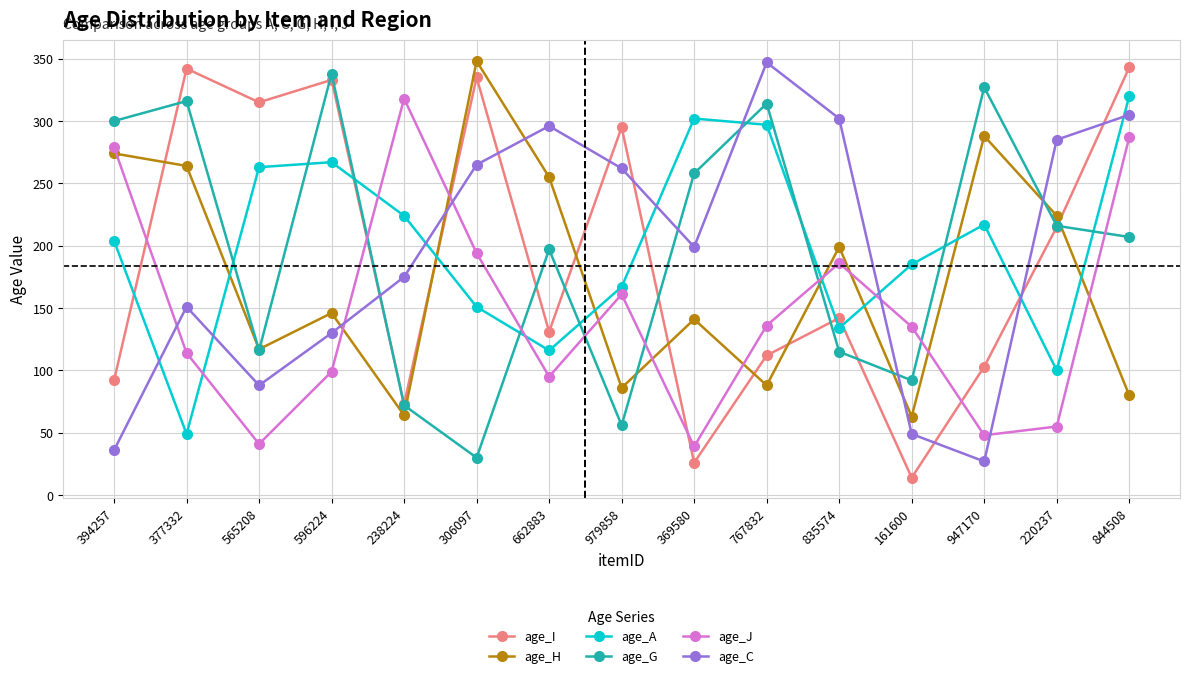

Count the number of categories in the chart.

15